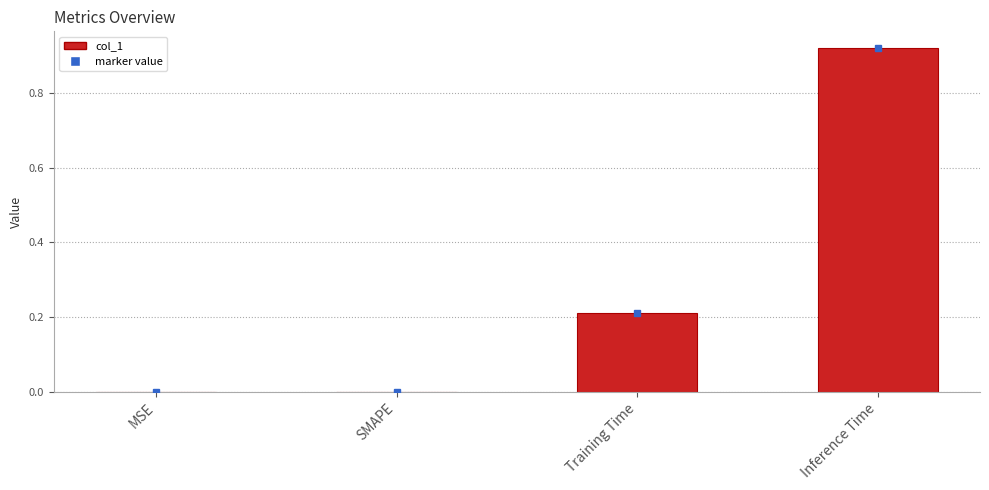

The chart shows a value of 0.0 at MSE. True or false?

True